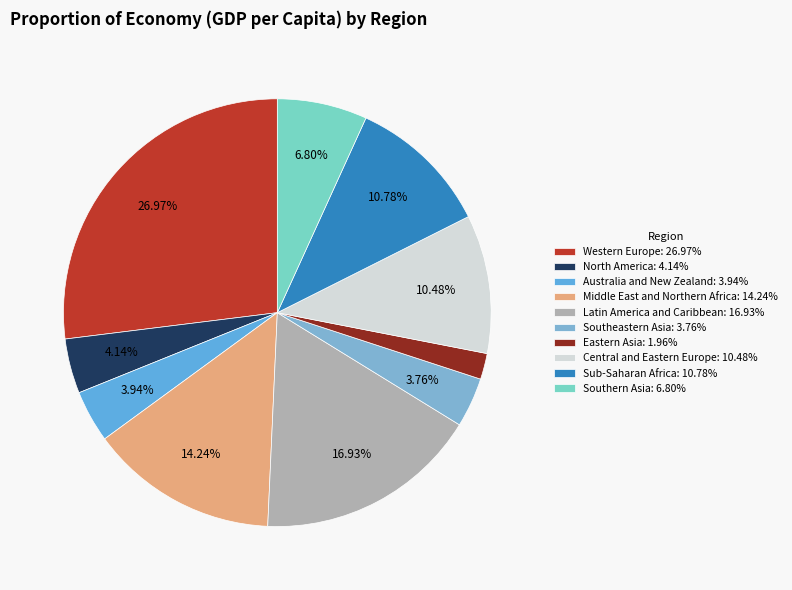

How much of the chart is everything except Australia and New Zealand?

96.1%